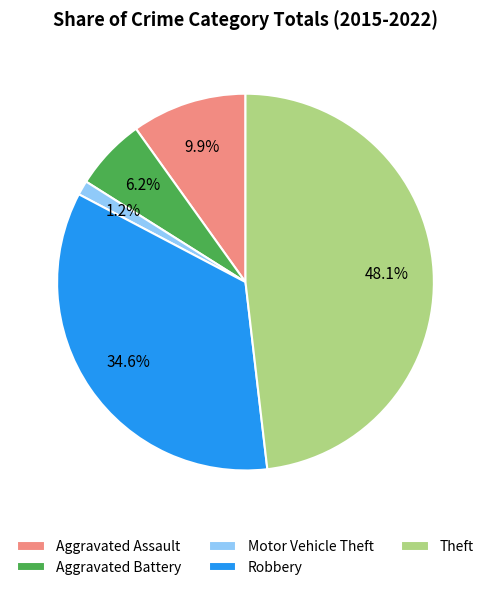

Combined, do Aggravated Battery and Robbery account for over 50%?

No